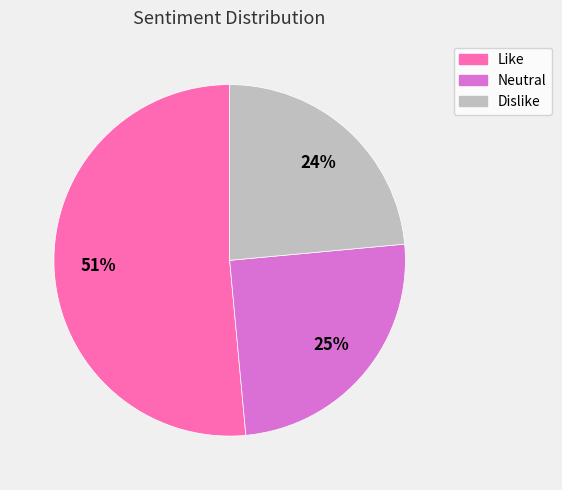

Does Like represent more than half of the total?

Yes